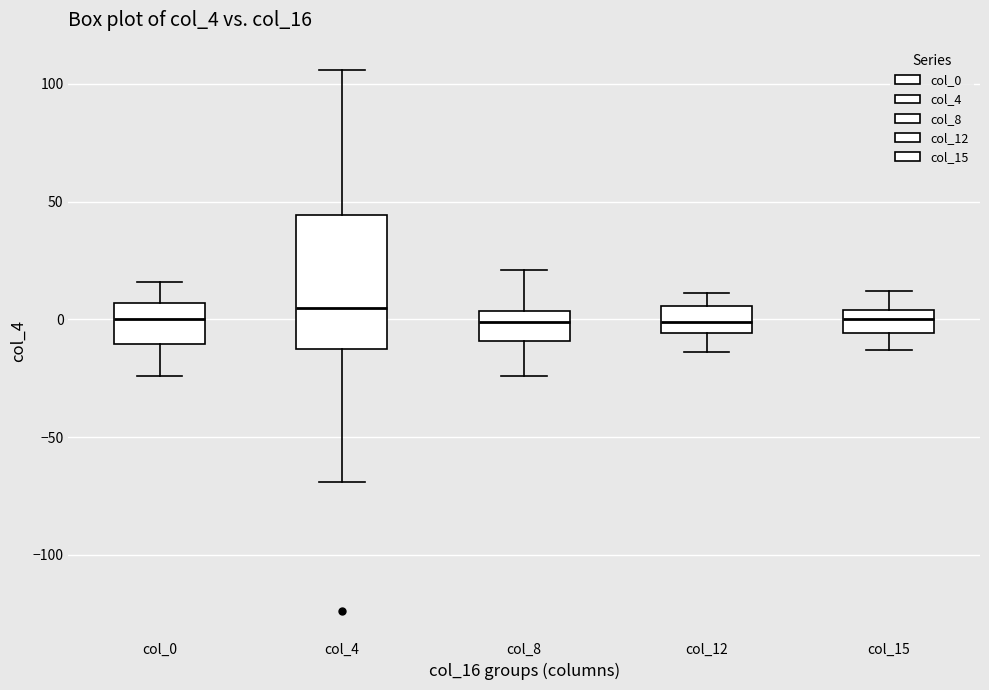

Comparing the boxes themselves (not the whiskers), which one is the tallest?

col_4